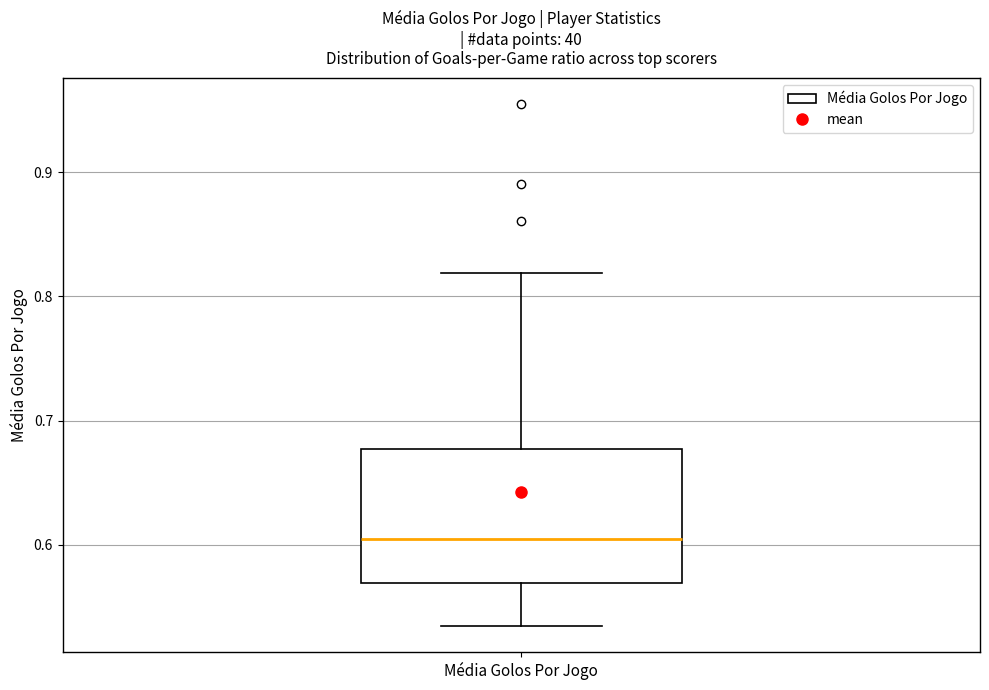

Transcribe this box plot: give where the median line is, the range the box spans, and where the two whiskers end, as read against the y-axis. The values are not printed on the chart, so give them approximately, as read against the axis.

median 0.60, box 0.57 to 0.68, whiskers 0.53 to 0.82